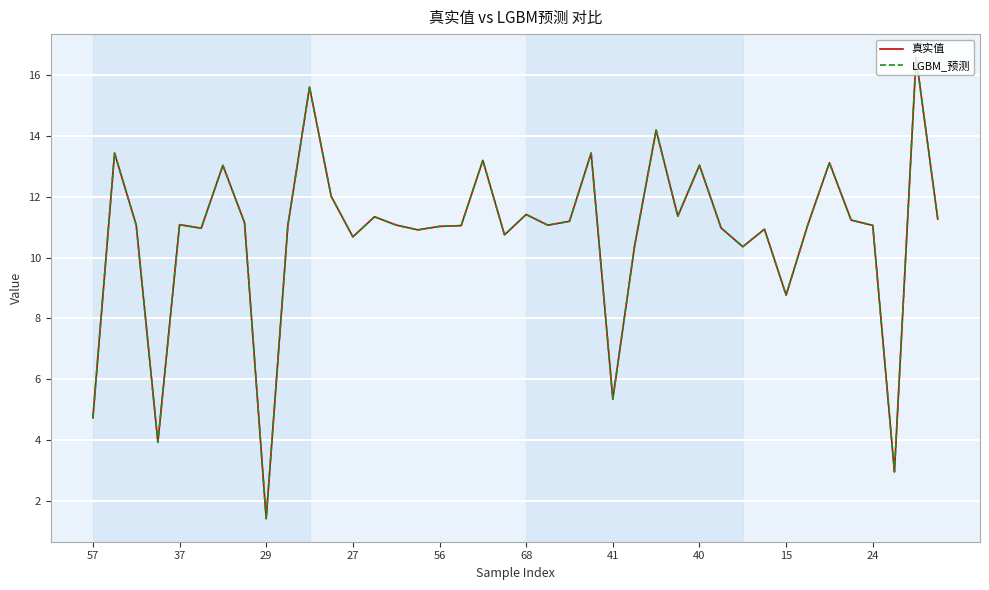

Which series has the widest spread of values?

真实值